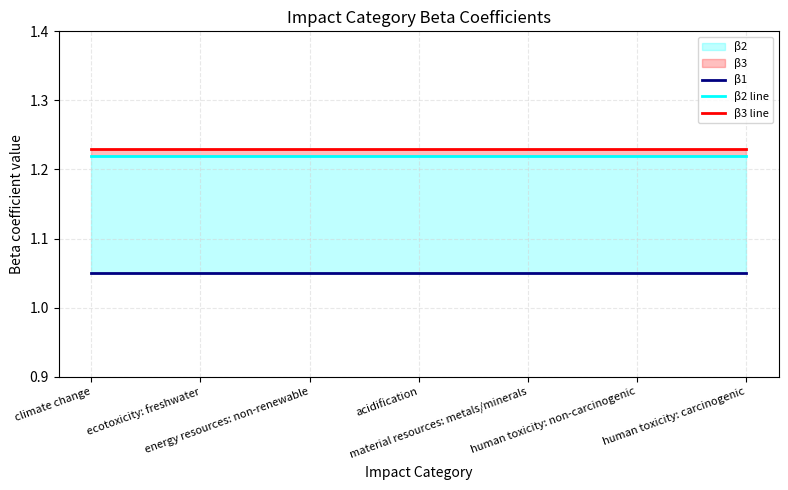

Between material resources: metals/minerals and acidification, which is larger?

material resources: metals/minerals